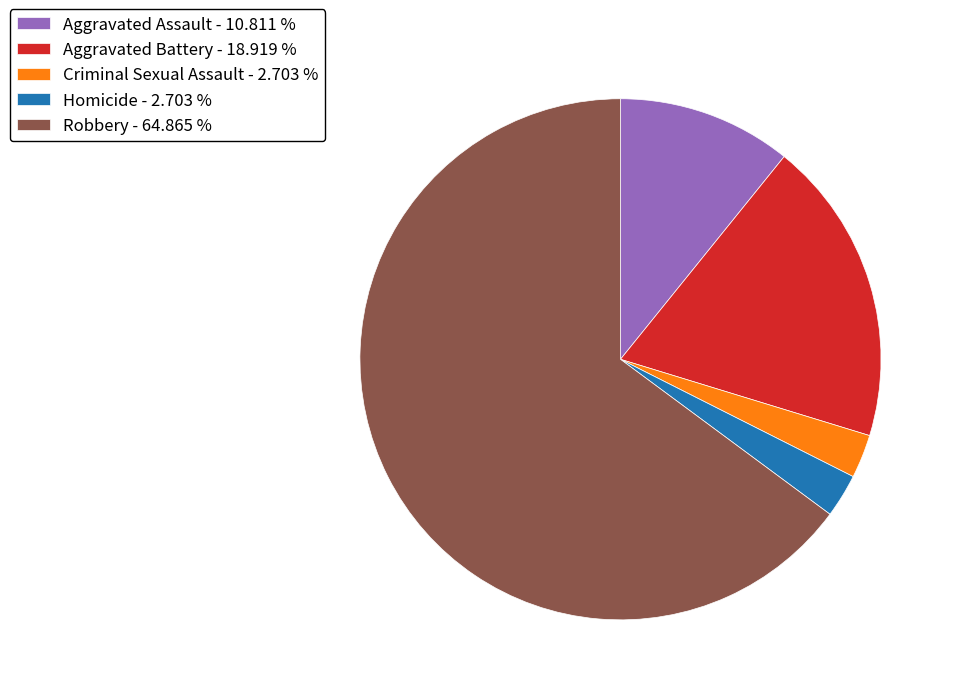

Combined, do Criminal Sexual Assault - 2.703 % and Aggravated Battery - 18.919 % account for over 50%?

No